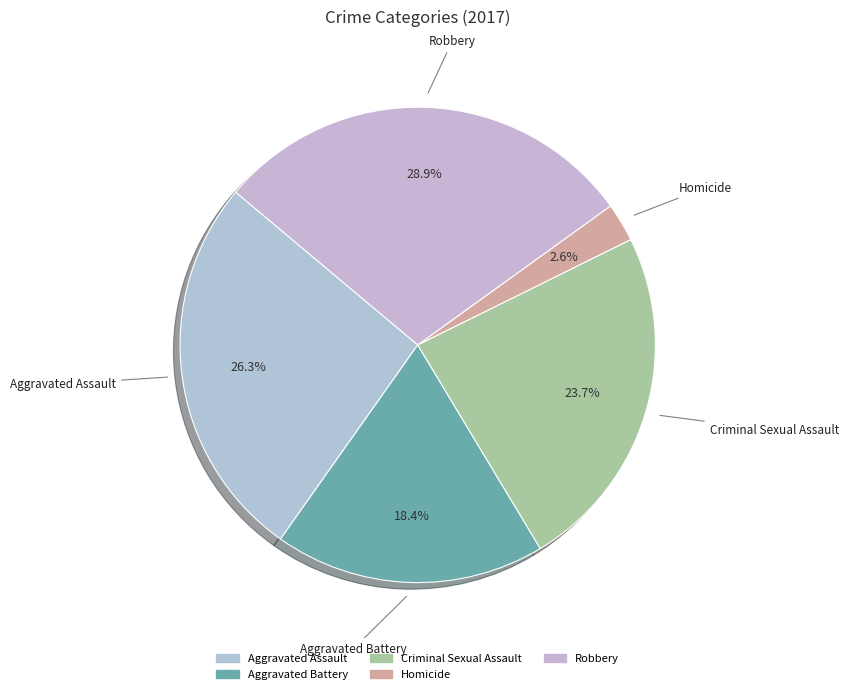

What is the ratio of the value at Criminal Sexual Assault to the value at Aggravated Battery?

1.3